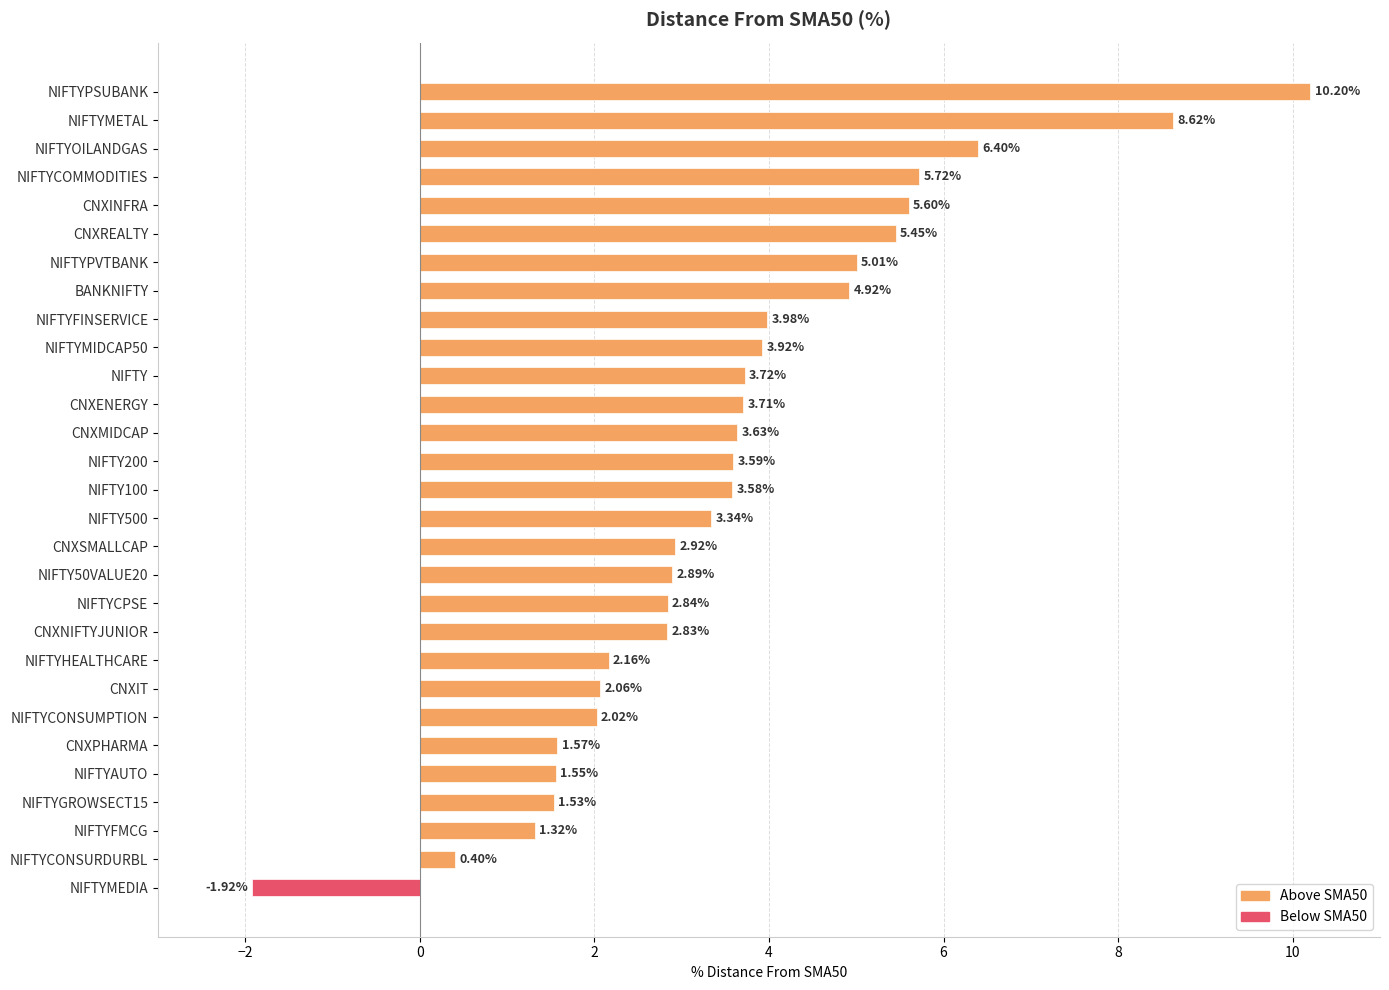

At which category does the chart reach its peak across all series?

NIFTYPSUBANK